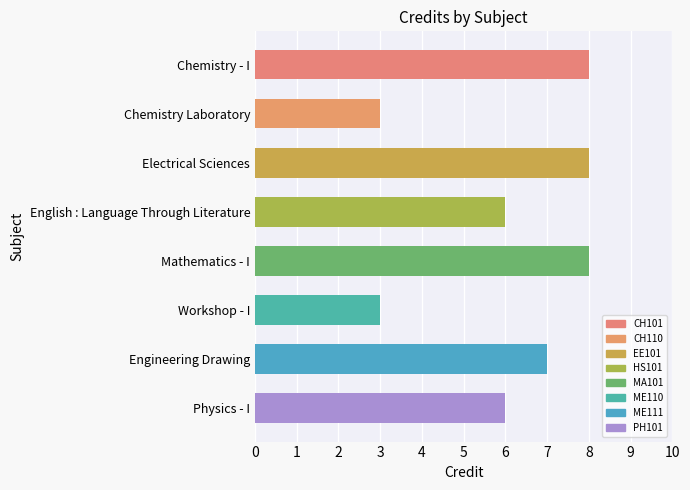

True or false: the data shows 11 at Mathematics - I.

False